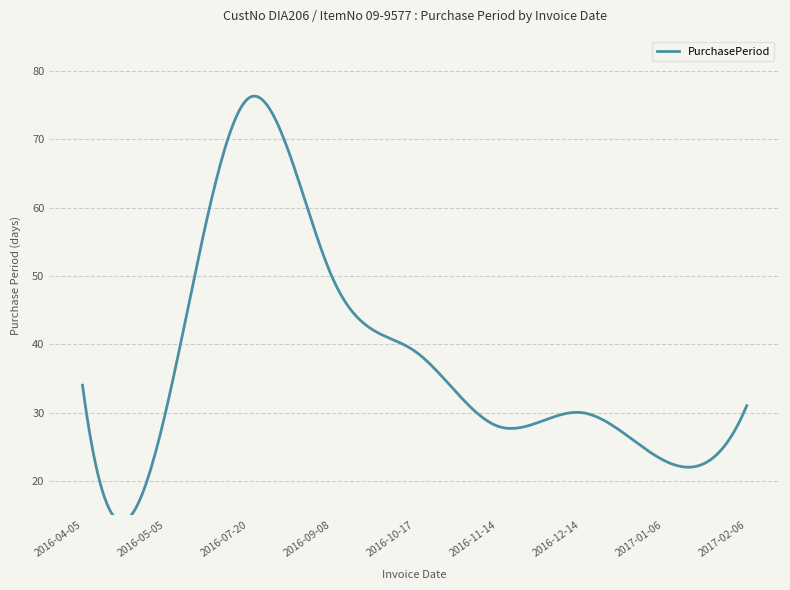

Count the number of data series in this chart.

1